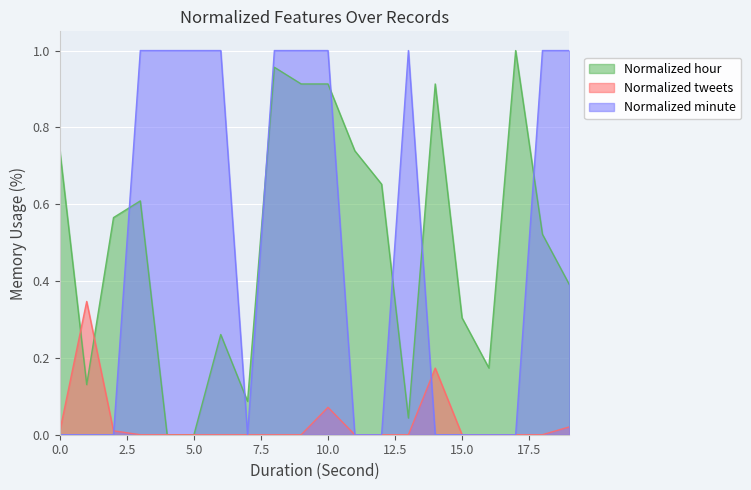

Between 10 and 11, which series saw the biggest shift?

Normalized minute